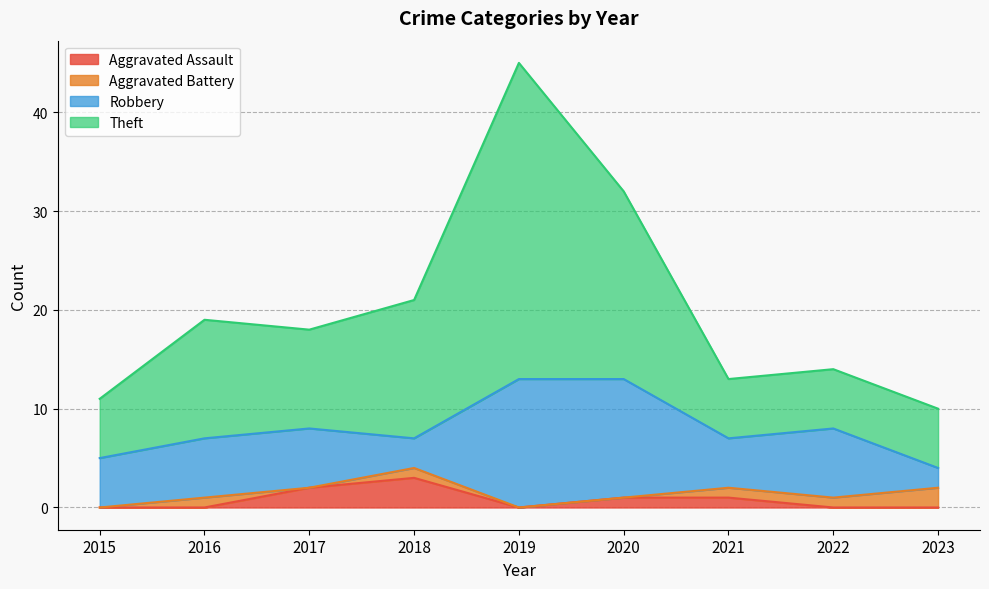

What is the difference between the second highest and second lowest values in the Aggravated Assault series?

2